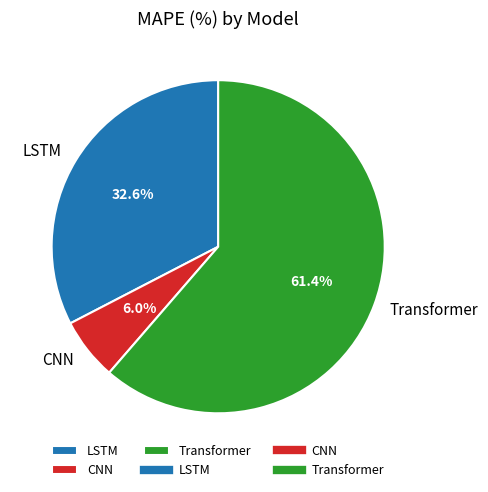

What portion of the pie excludes Transformer?

38.6%